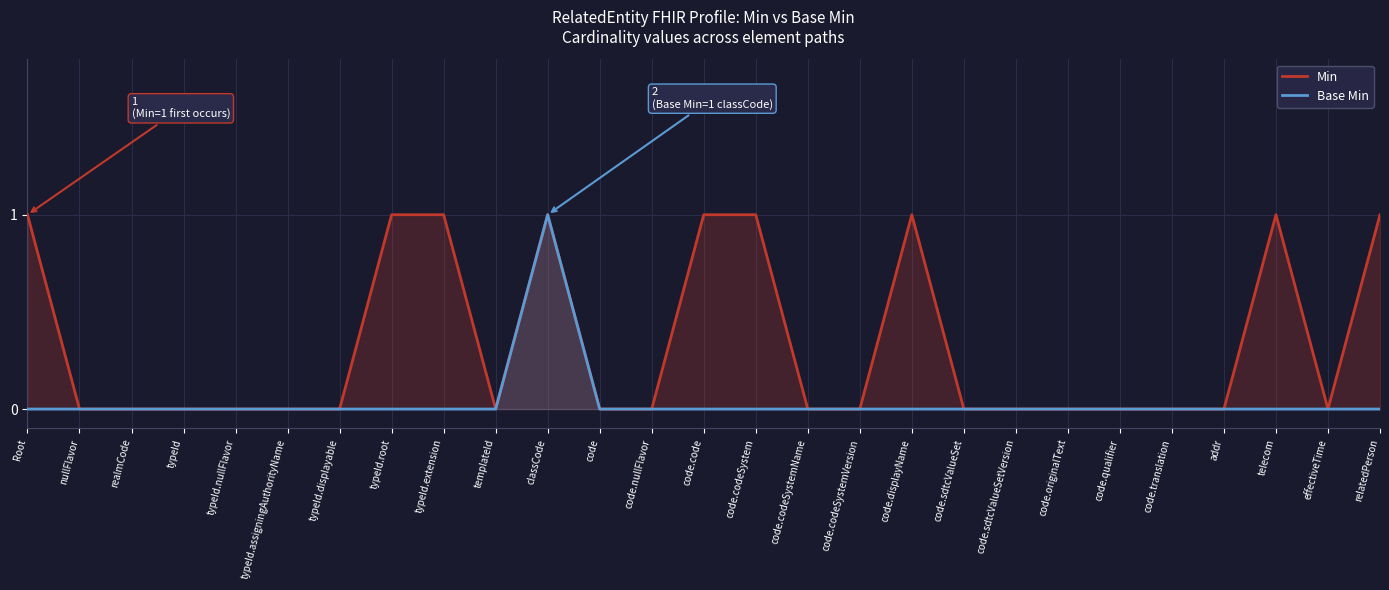

True or false: Min and Base Min intersect in this chart.

False